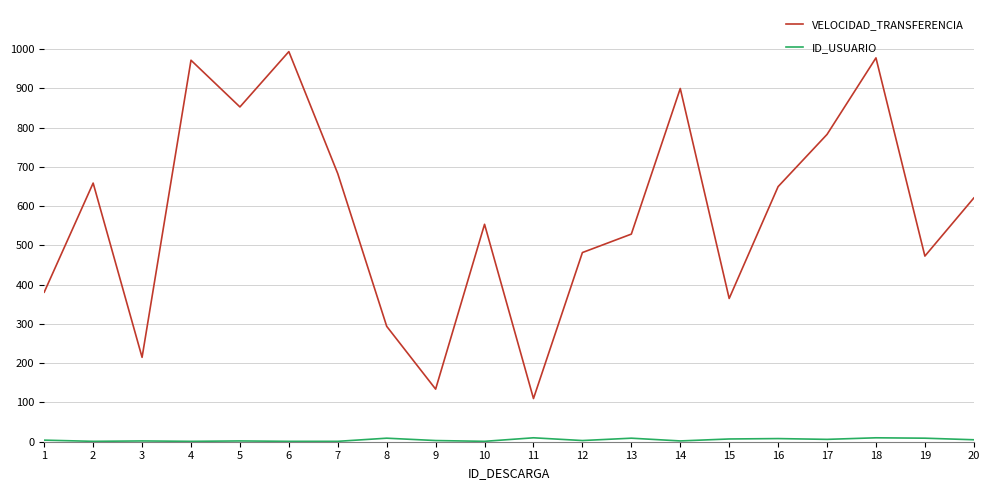

How many lines are shown in the chart?

2